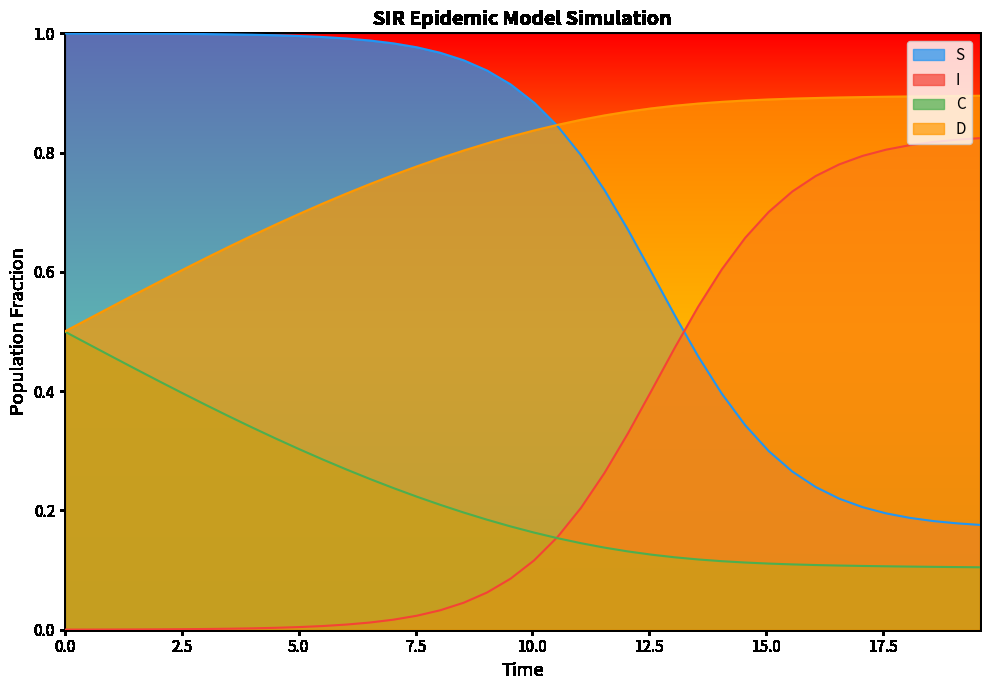

What is the value of the D point at the 20th from the left?

0.8